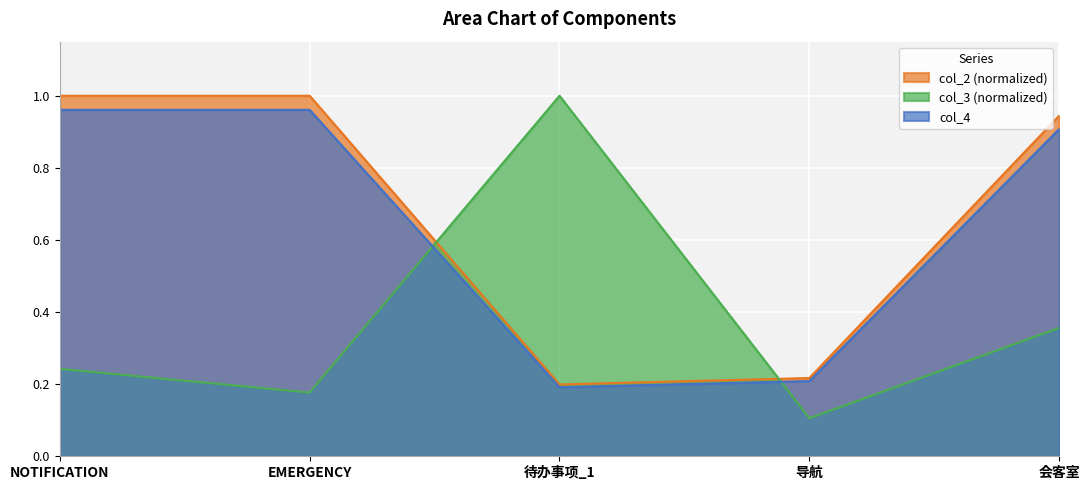

True or false: col_4 and col_2 cross at least once.

False